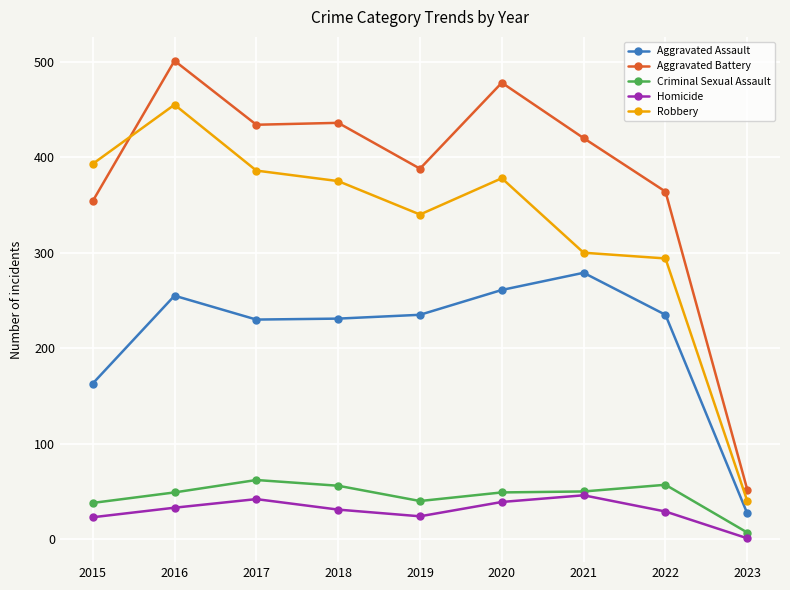

What is the spread (max minus min) of values at 2021?

374